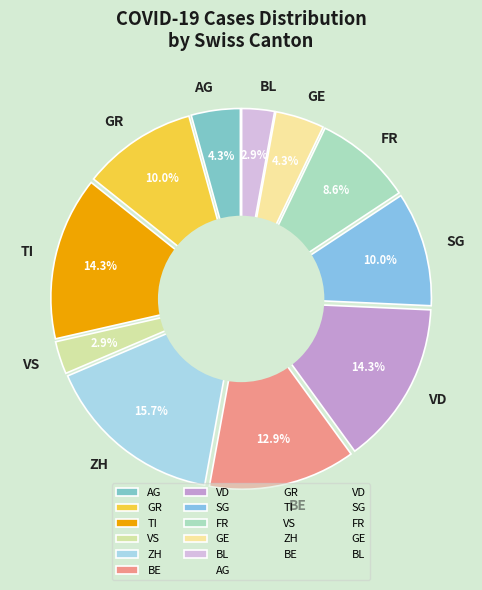

To the nearest percent, what is the average slice percentage?

9%